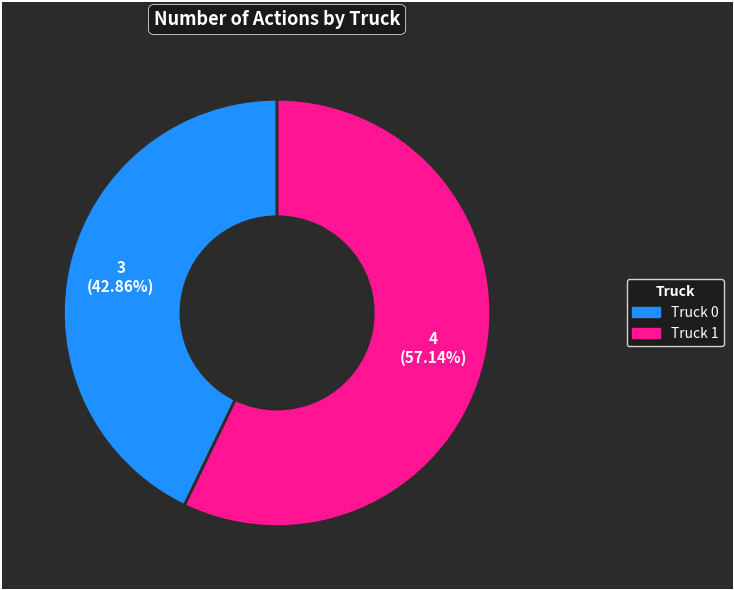

What is the smallest slice in the pie chart?

Truck 0